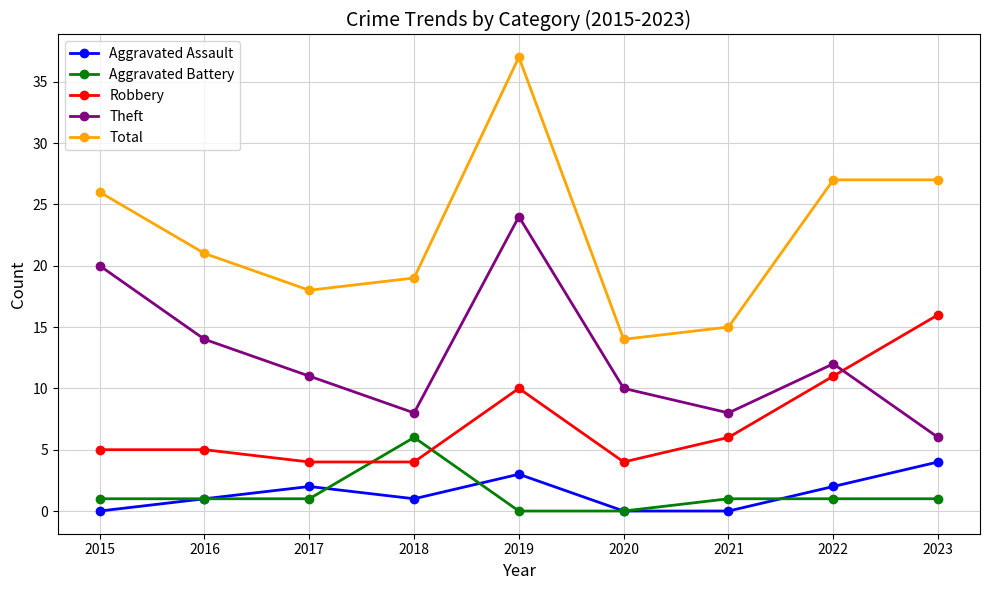

How many values in the Theft series are below 11?

4